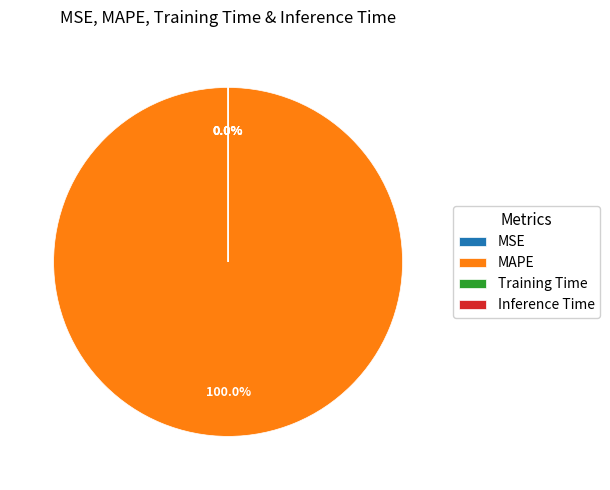

Which category has the biggest portion of the pie?

MAPE